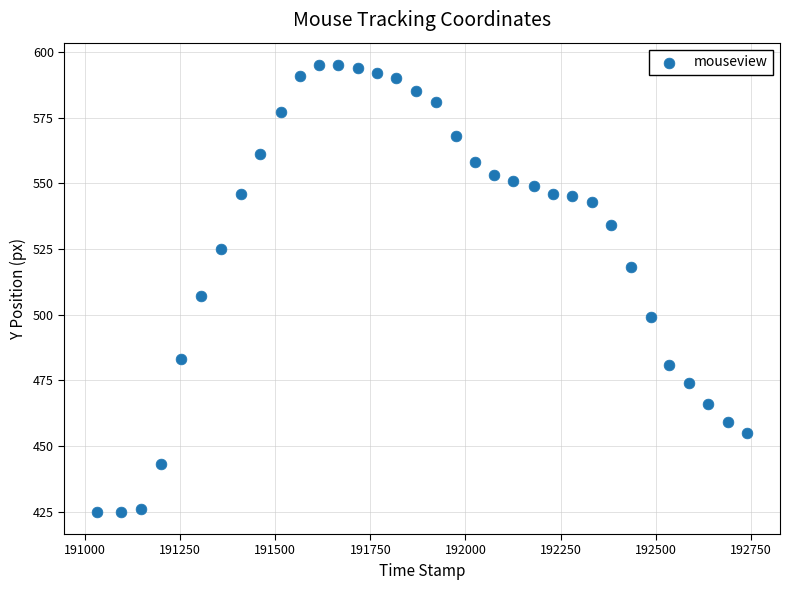

What Y value in the scatter plot is closest to 510?

507